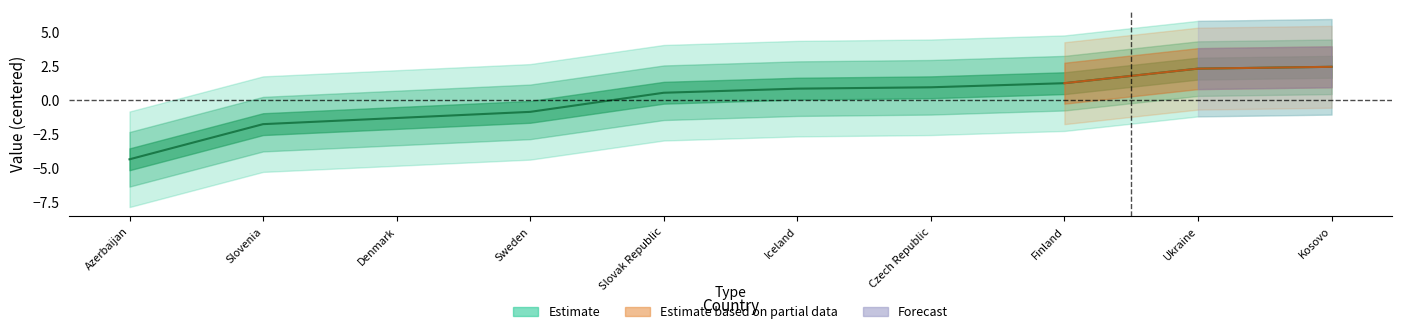

What is the sum of the values at Denmark and Slovenia?

-3.1